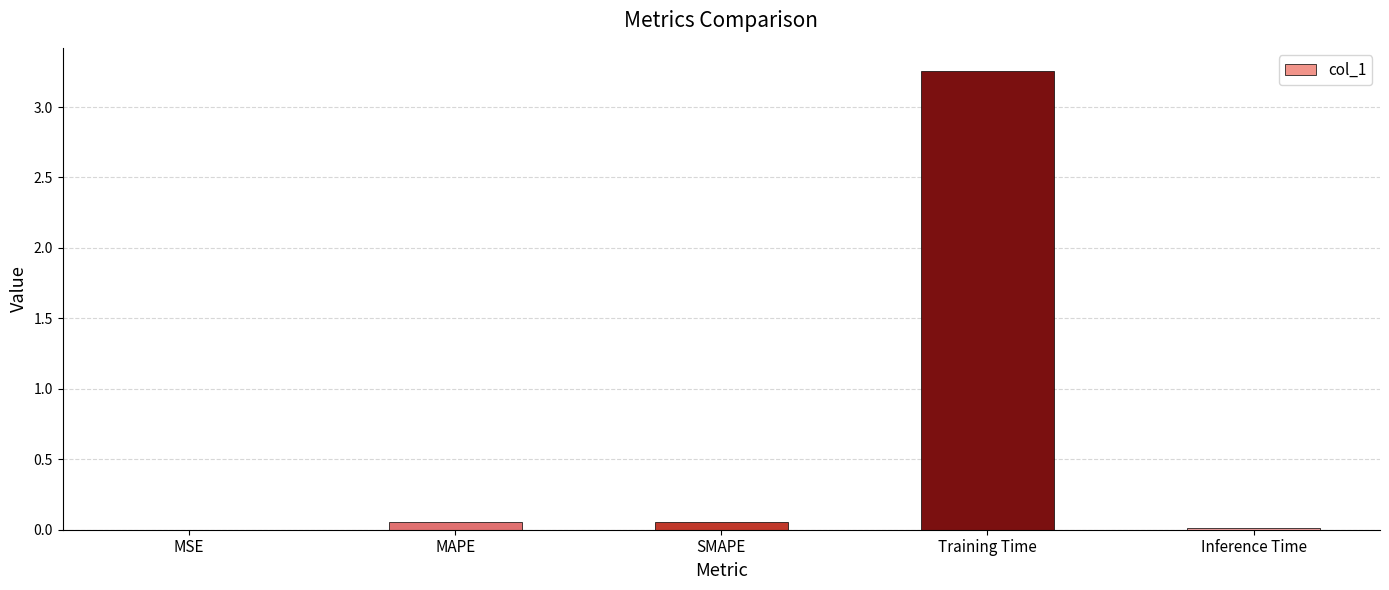

True or false: the data shows 0.0 at MSE.

True